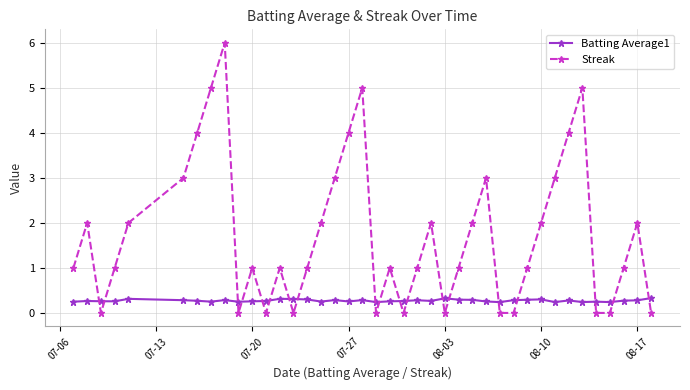

True or false: Streak has more than 0 points higher than both neighbors.

True